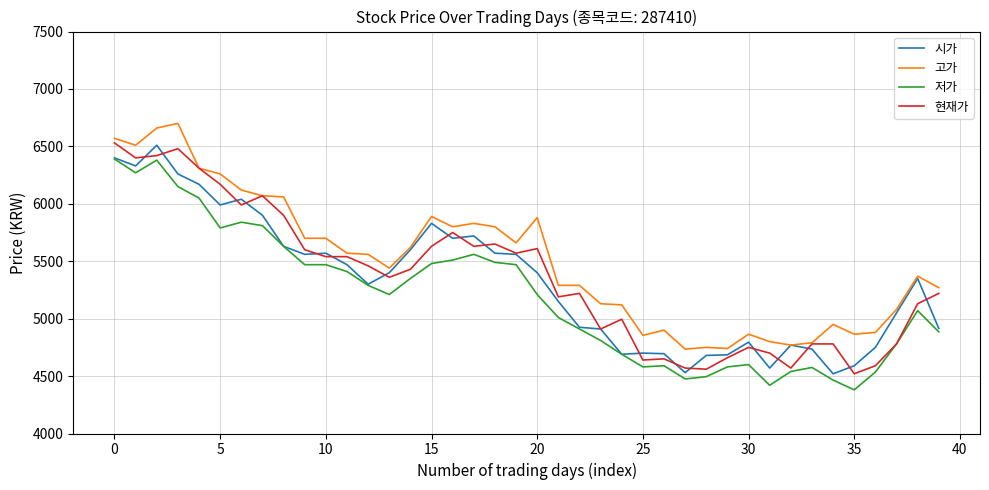

What is the minimum value shown in the chart?

4380